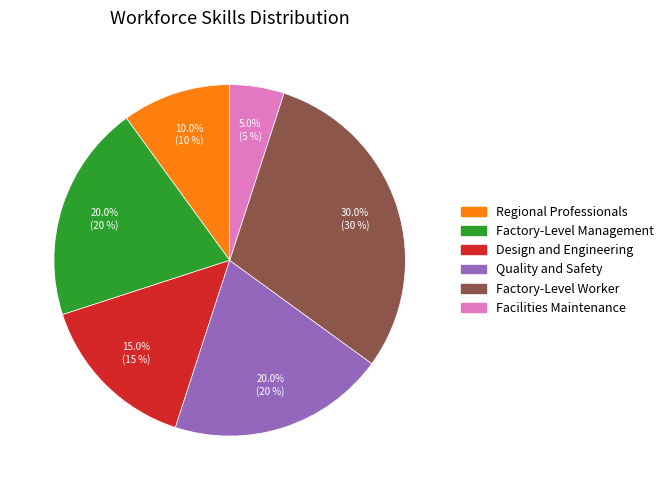

True or false: Factory-Level Worker accounts for 22% of the total.

False